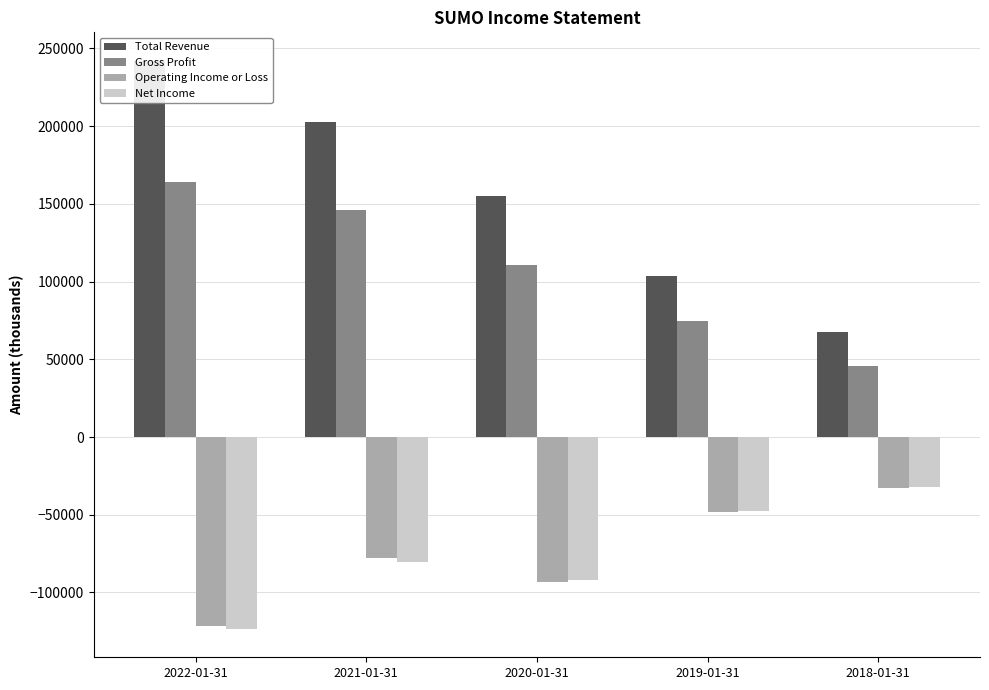

What position from the left is 2021-01-31?

2